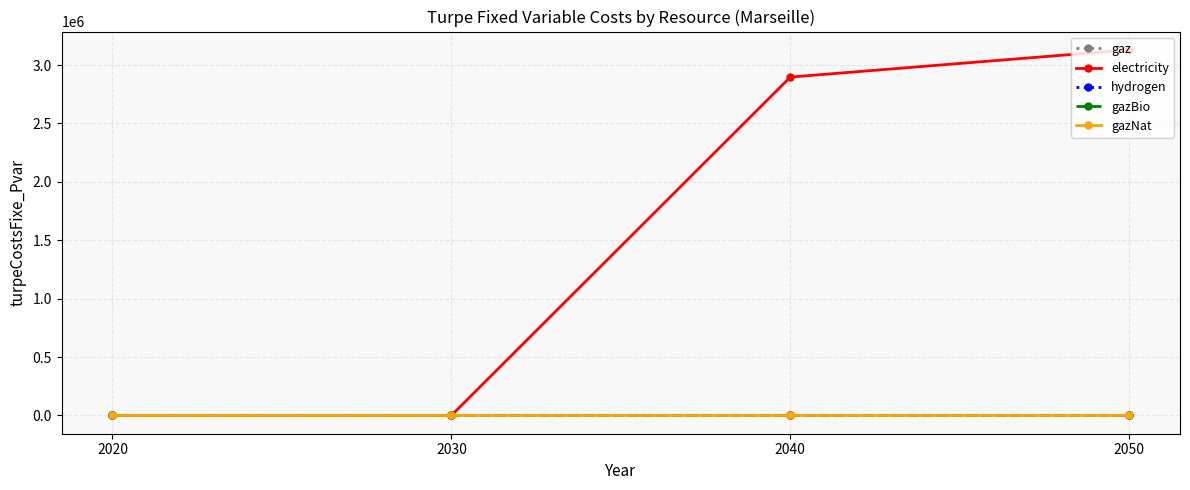

Is the value of hydrogen at 2050 greater than the value of gazNat at 2030?

No